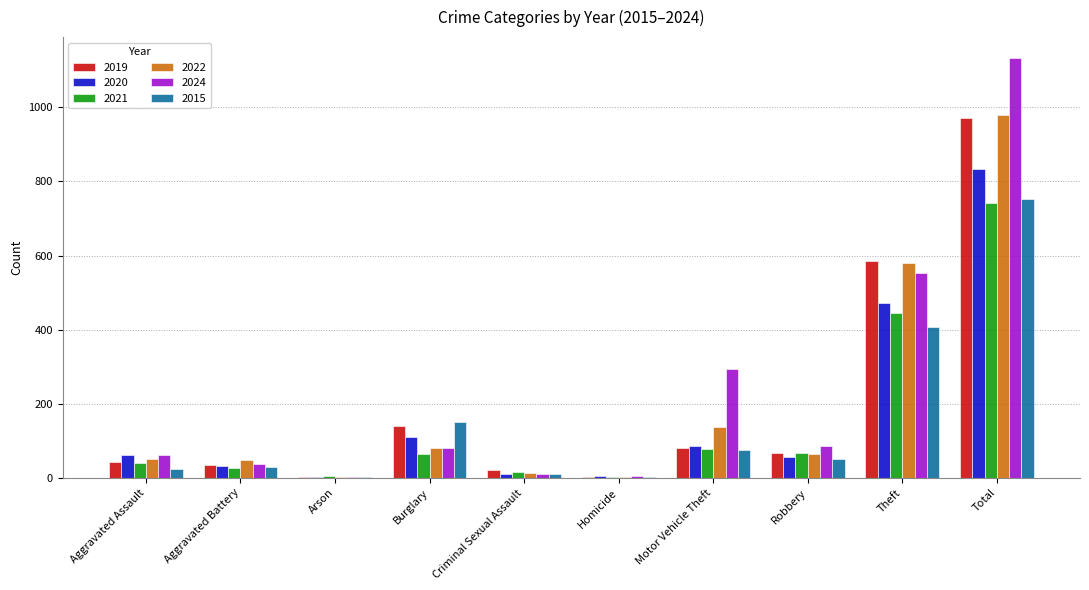

How many categories are shown in the chart?

10